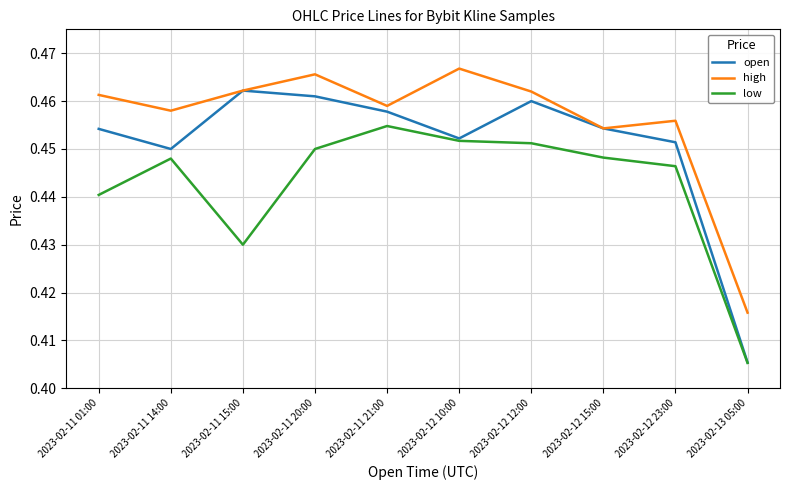

What are all the series names shown in the legend?

open, high, low